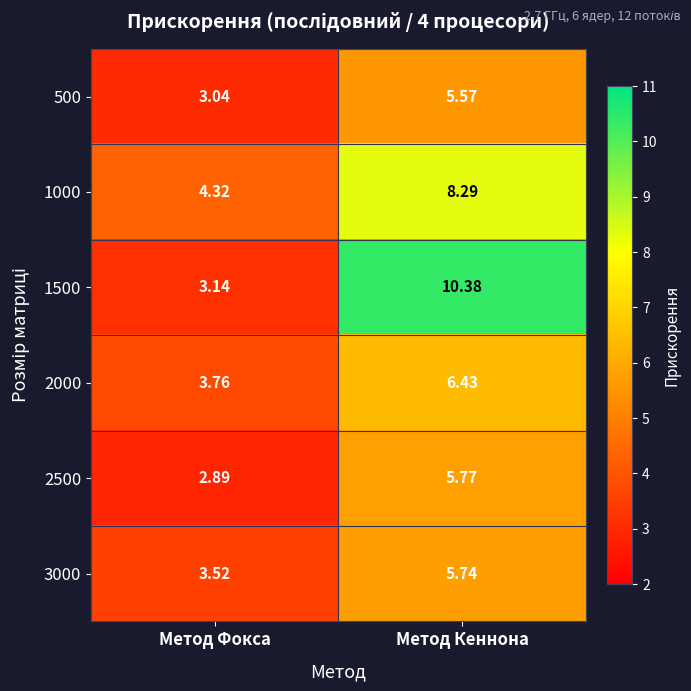

What is the minimum value shown in the chart?

2.9